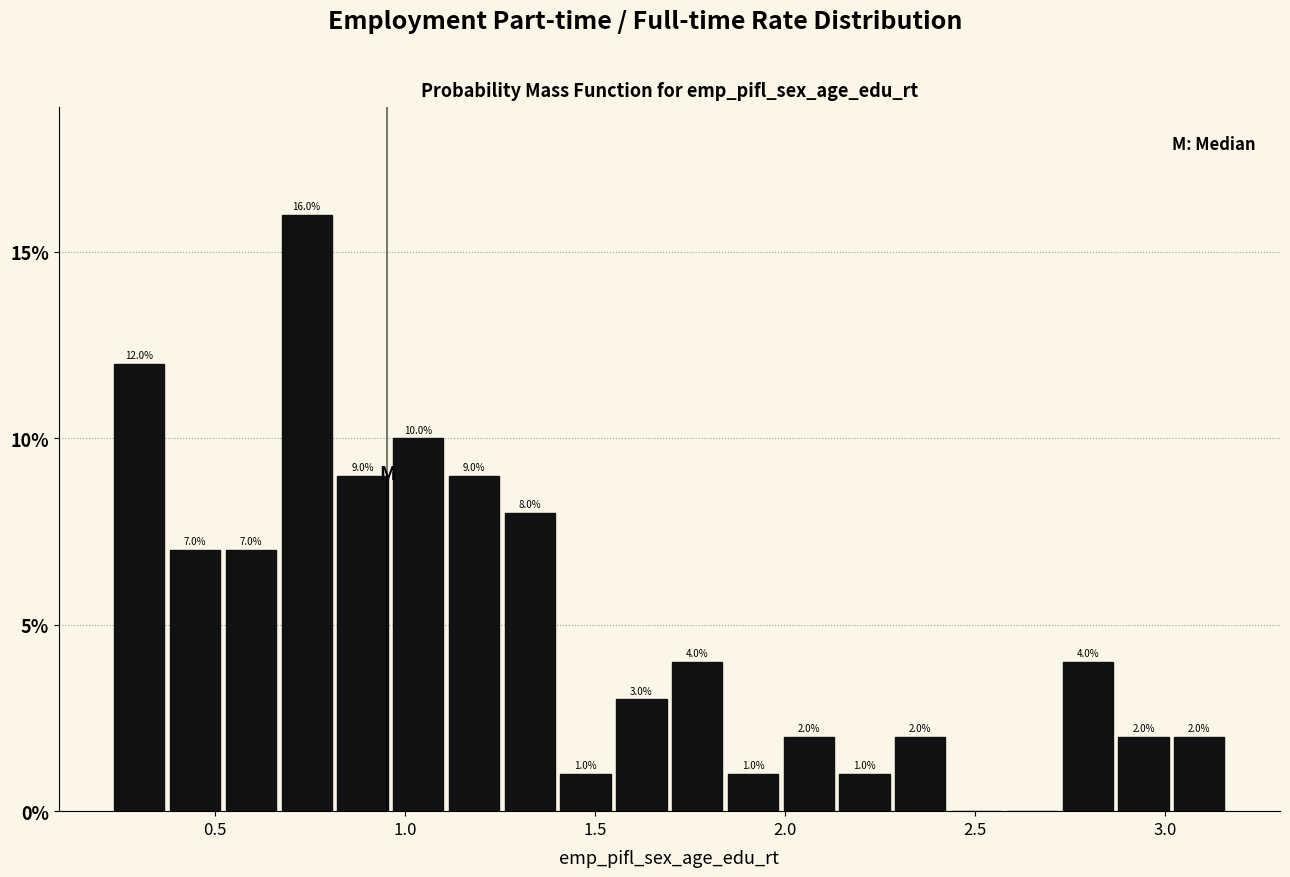

Around what value on the x-axis is the tallest bar? Give the approximate position of its centre, as read against the axis.

0.75